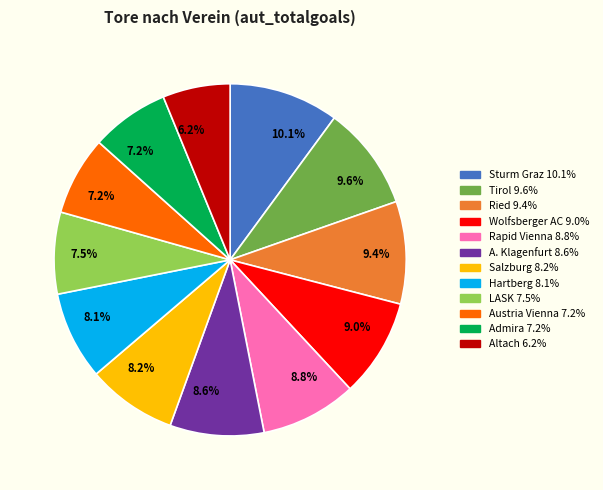

Is there a majority slice in this chart?

No